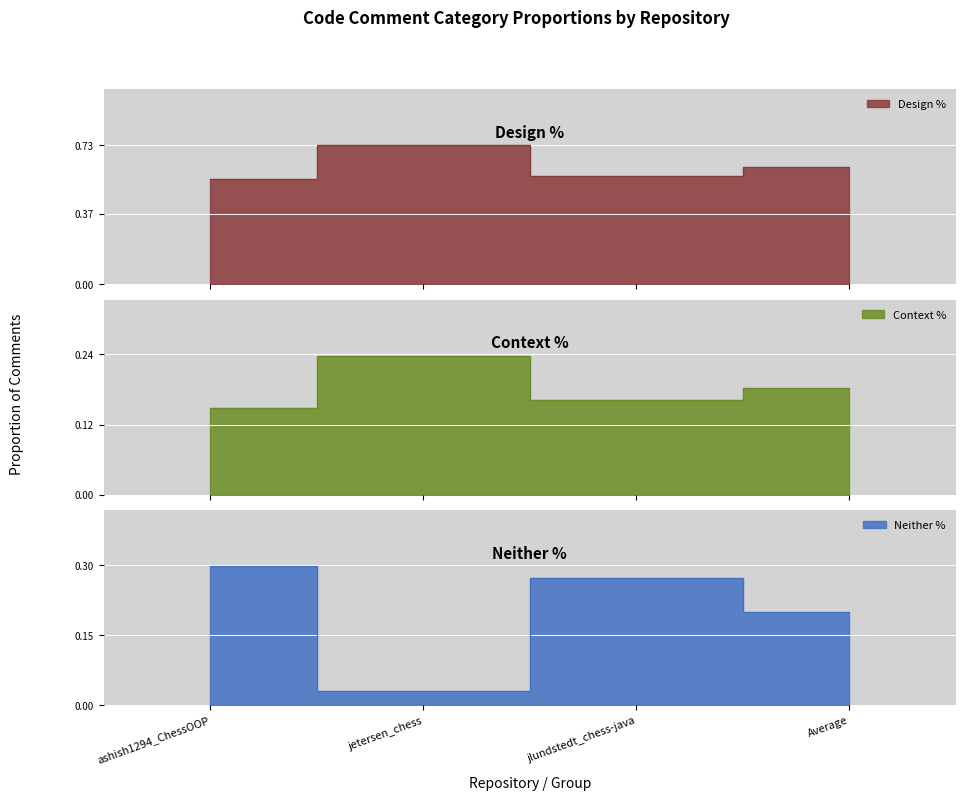

Which category has the lowest value in the Context % series?

ashish1294_ChessOOP